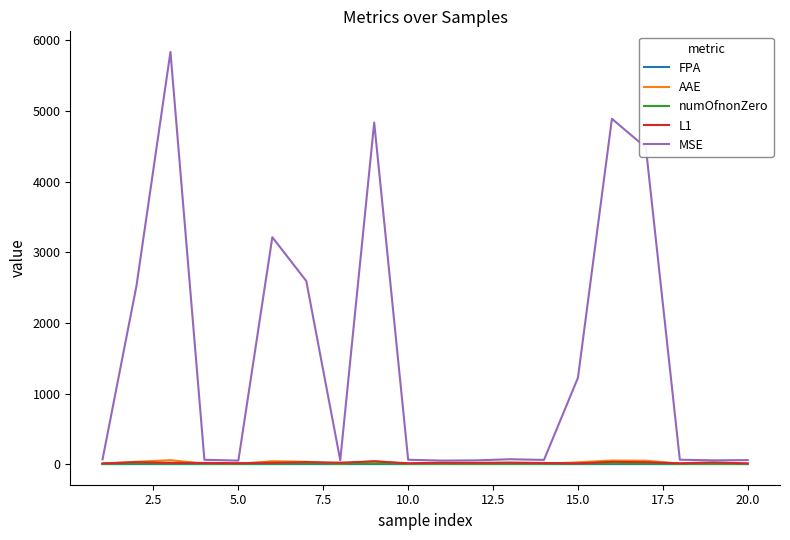

Which series has the largest total across all categories?

MSE